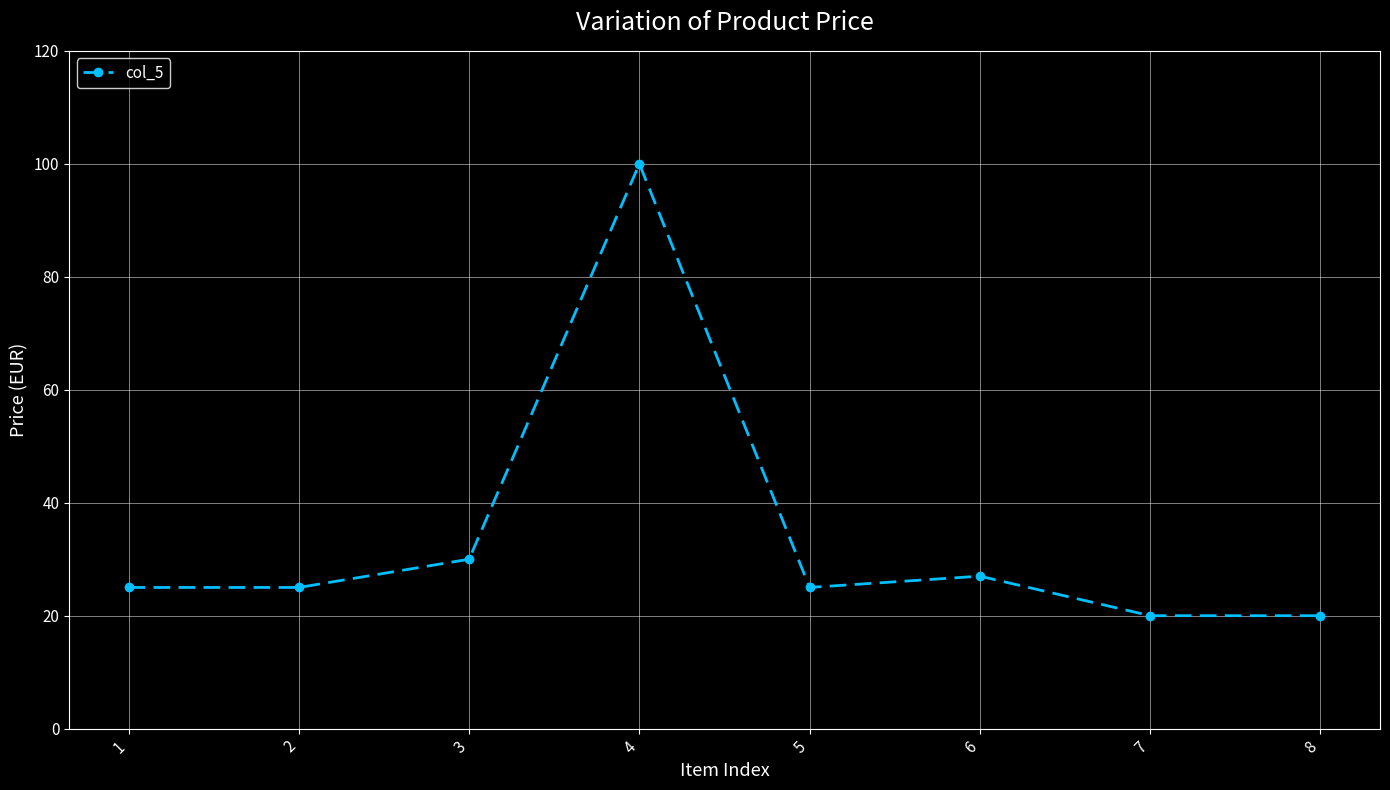

Which label corresponds to the largest value in the chart?

4